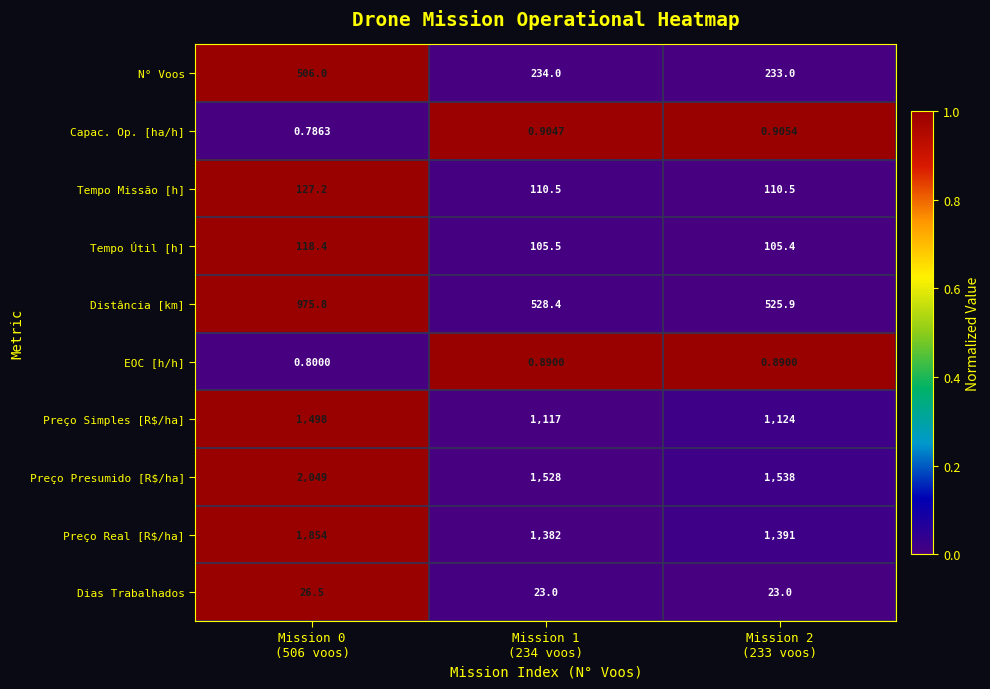

At how many categories does at least one series exceed 0?

3